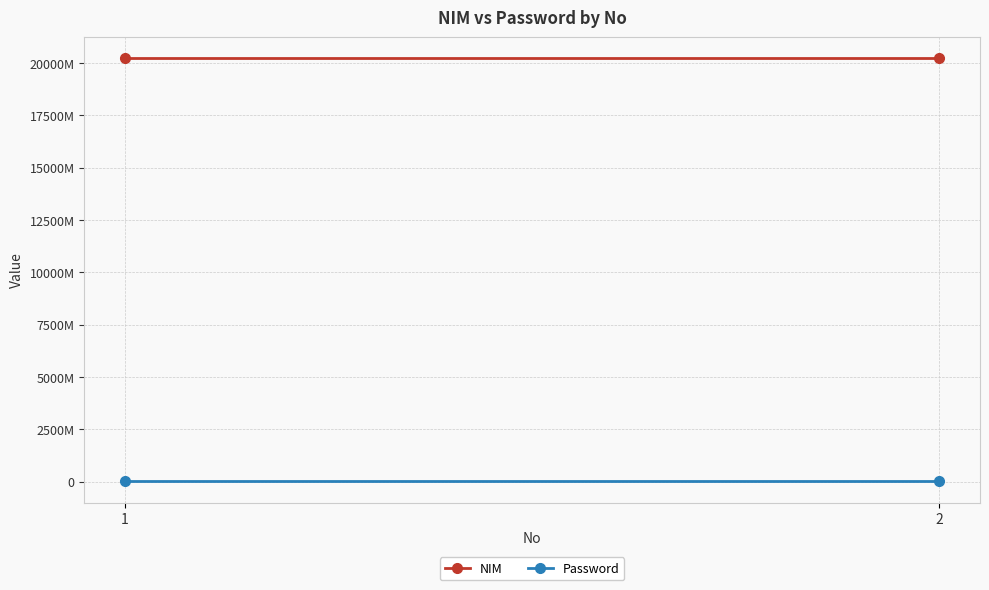

Reading left to right, what are all the values shown in this chart?

NIM: 1=20221040003	2=20221040005
Password: 1=12345678	2=12345678